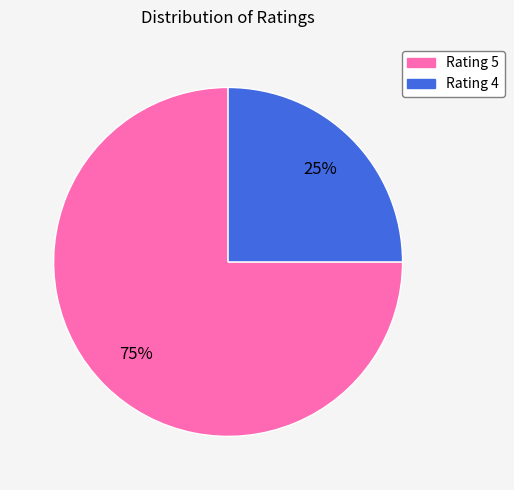

Rank the categories by value from lowest to highest.

Rating 4, Rating 5